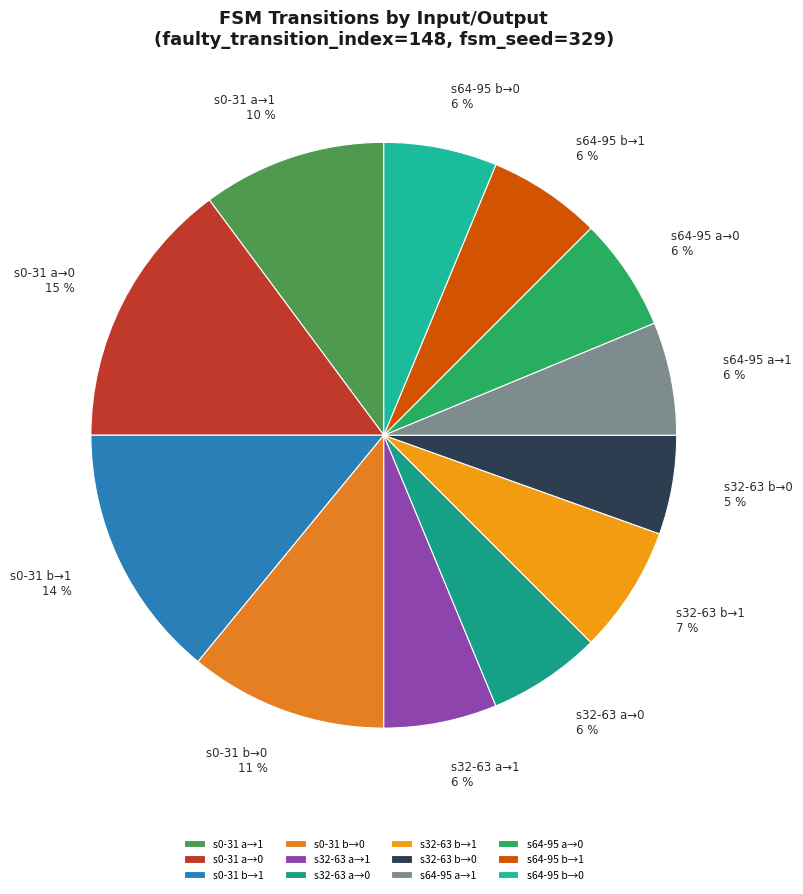

To the nearest percent, what is the combined percentage of s0-31 b→0 and s64-95 b→0?

17%